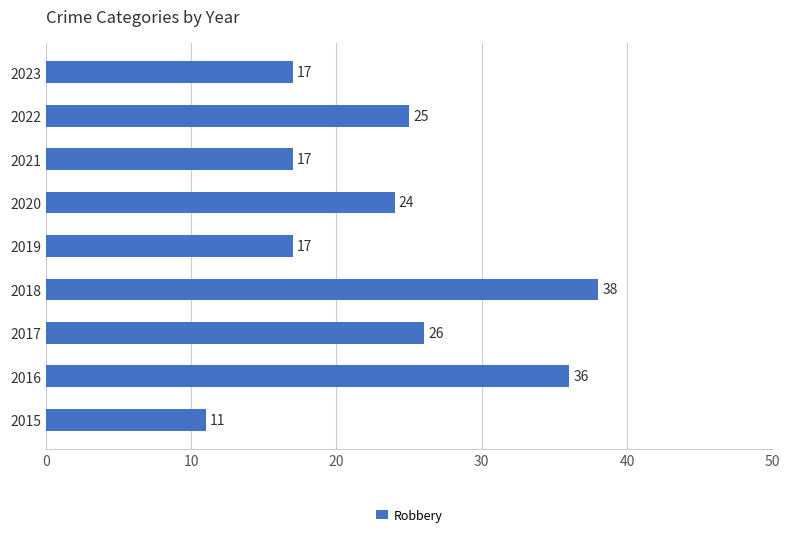

What is the minimum value shown in the chart?

11